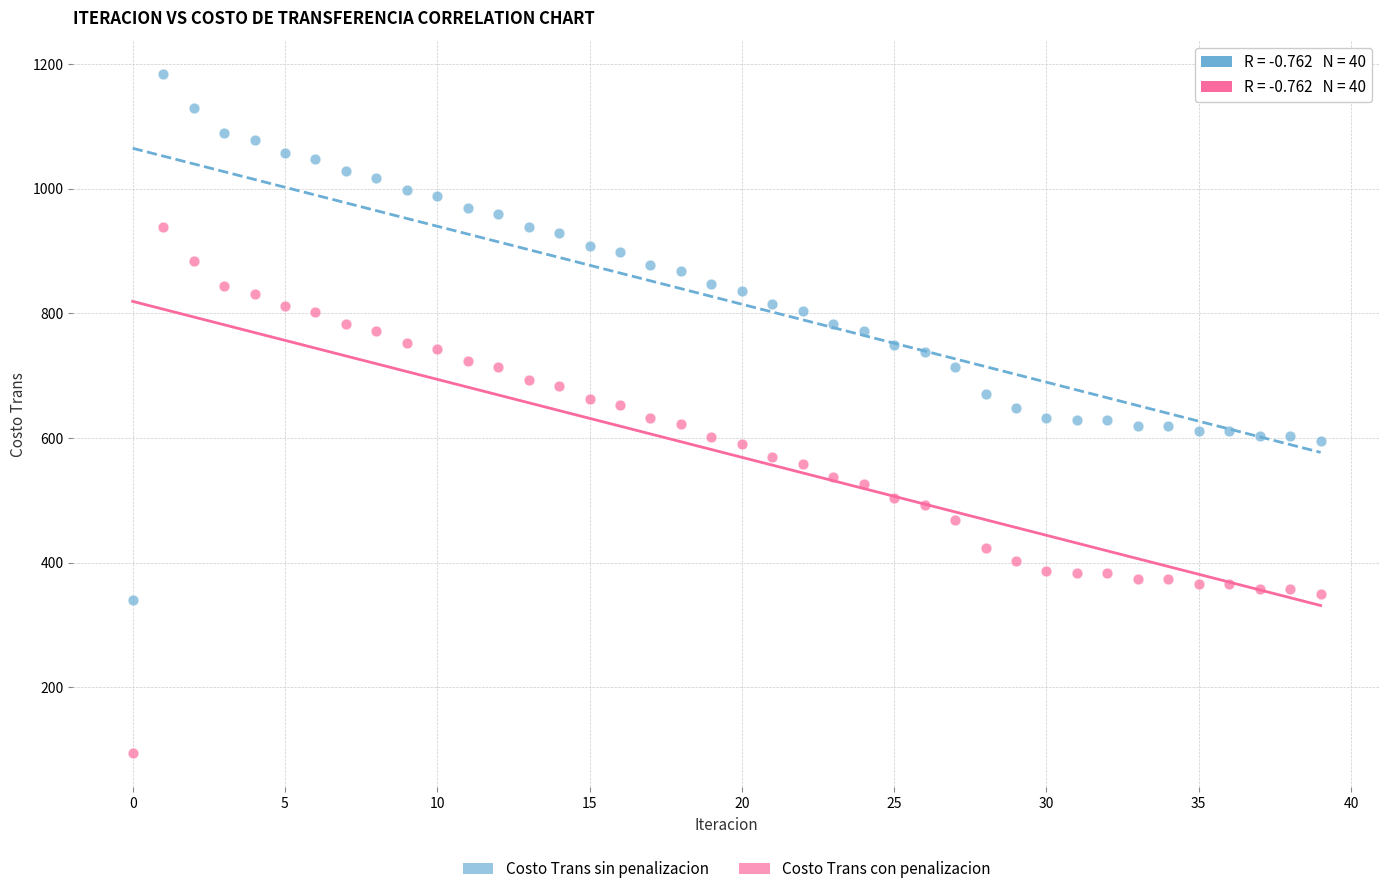

What are all the series names shown in the legend?

Costo Trans sin penalizacion, Costo Trans con penalizacion